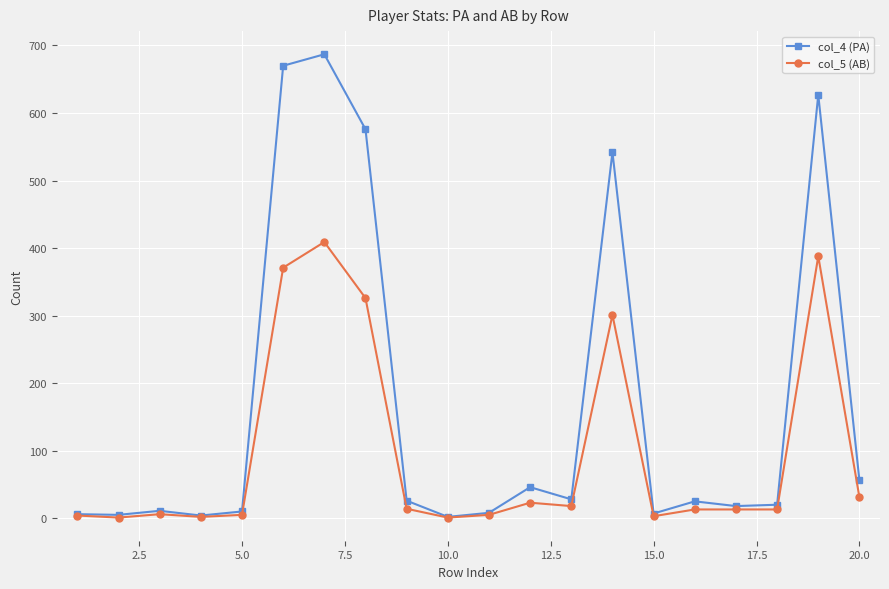

Count the number of categories in the chart.

20